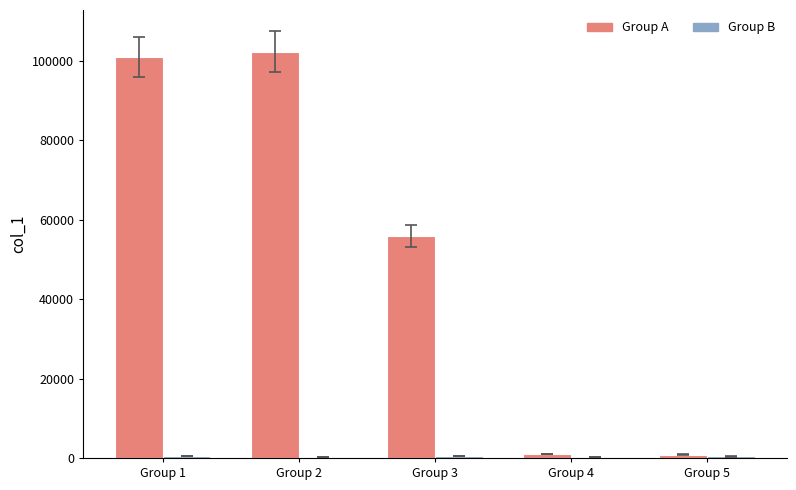

Are the bars horizontal?

No